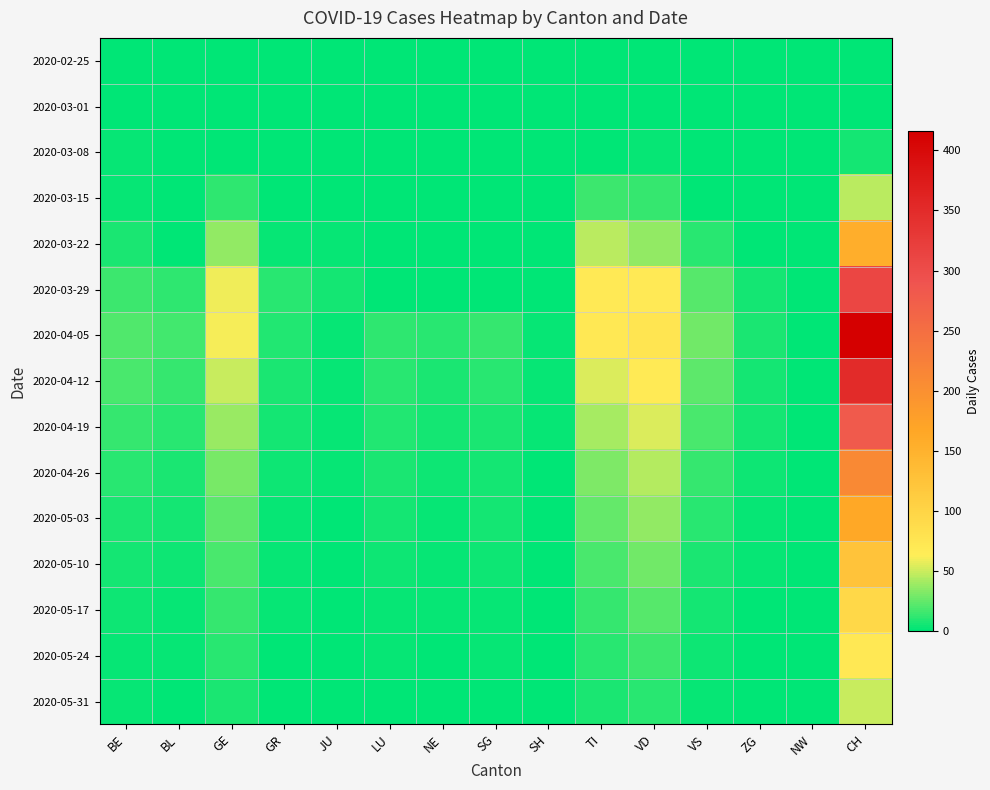

Which series changed the most between JU and VD?

2020-04-05